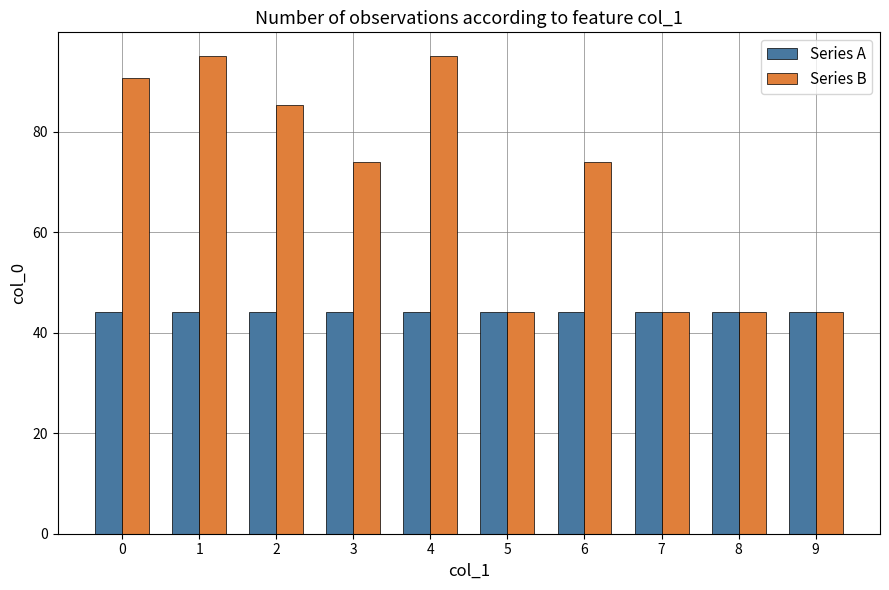

True or false: Series B has a value of 75.0 at 7.

False